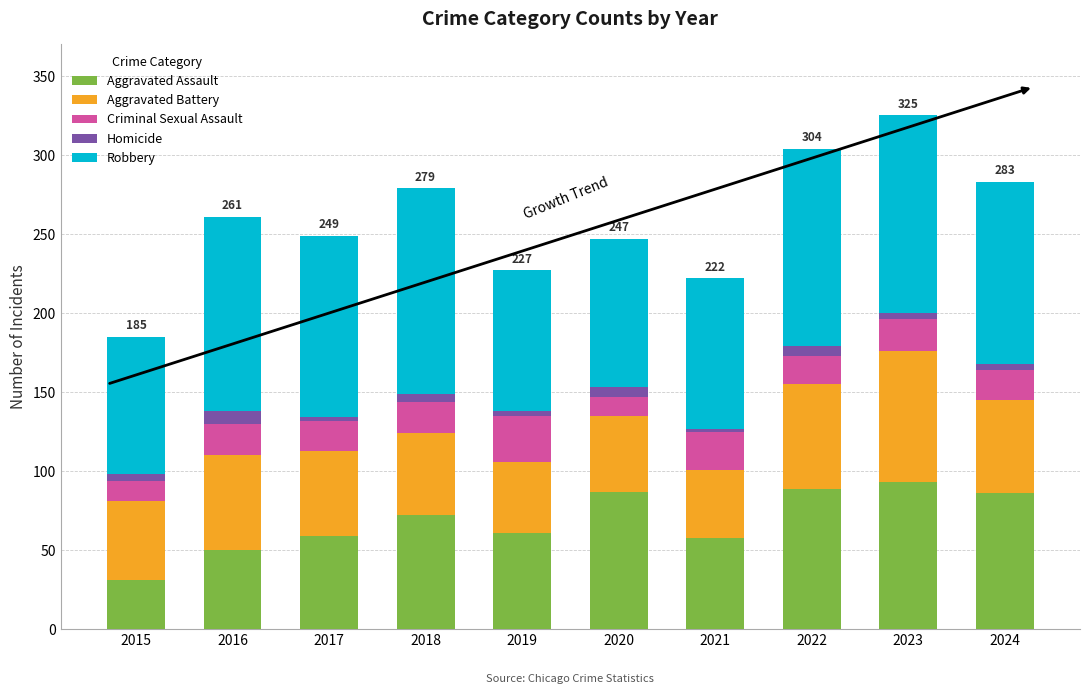

The value of Aggravated Assault at 2015 is 31. True or false?

True